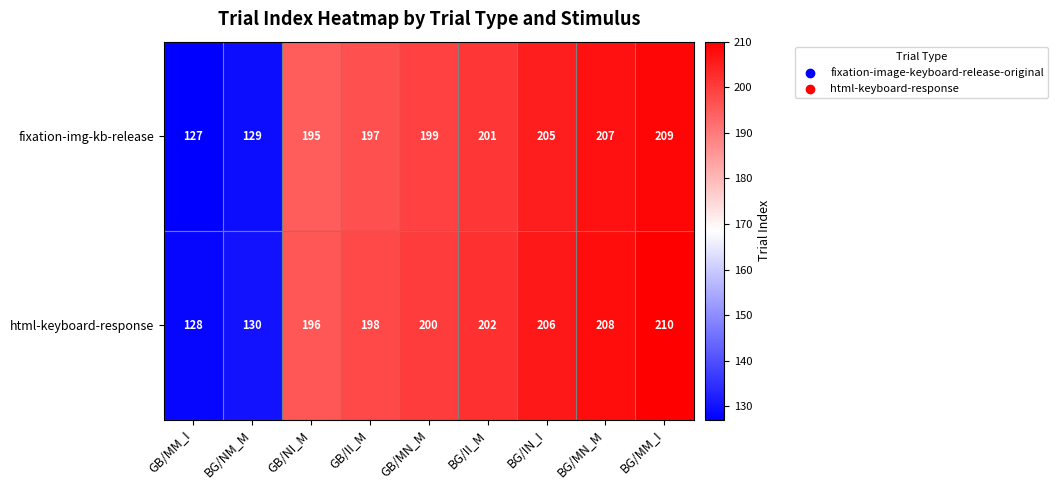

What is the difference between the maximum and minimum values in the html-keyboard-response series?

82